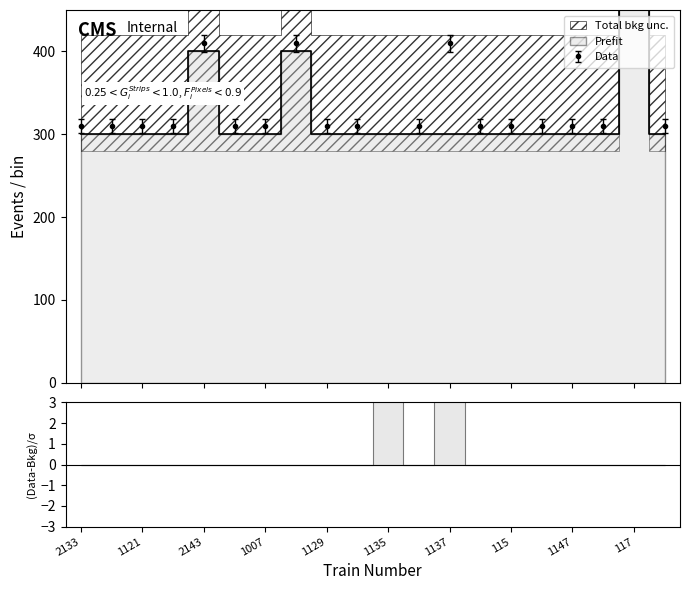

Between 1121 and 2143, which series saw the biggest shift?

Prefit